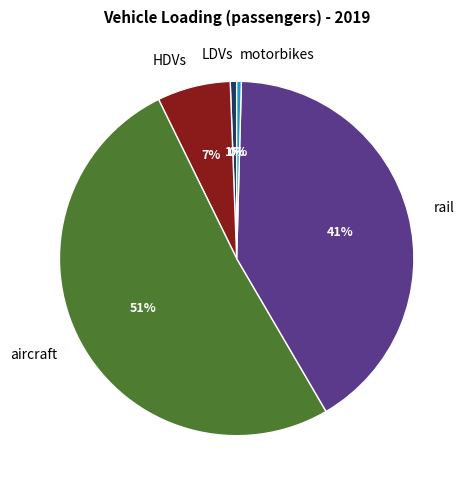

Do aircraft and rail together represent more than half of the pie?

Yes